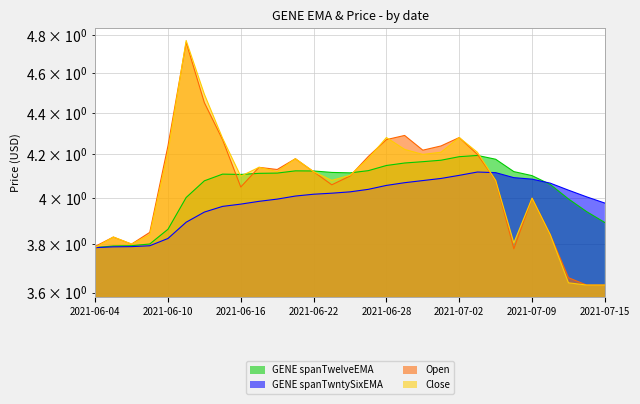

Read the Open value at 2021-06-17.

4.1